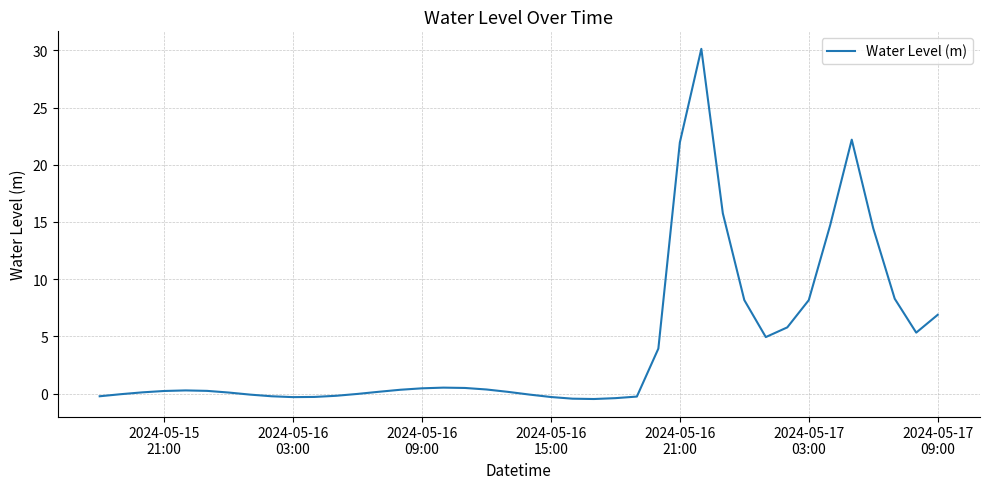

How many series are shown in this chart?

1